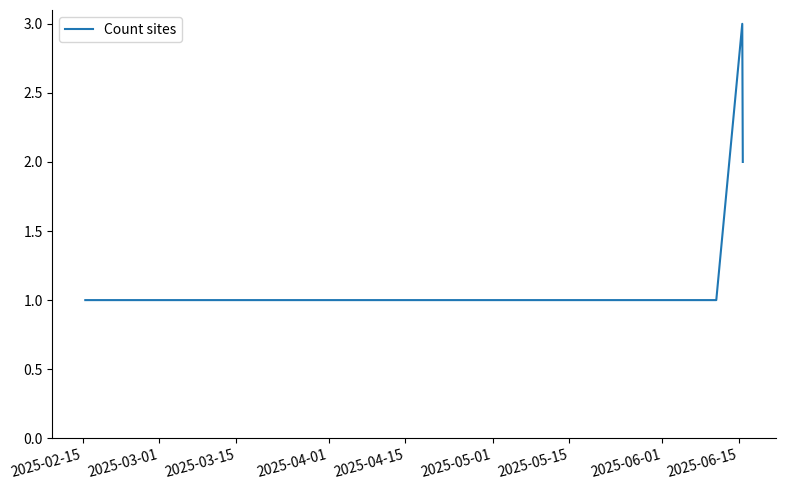

What is the sum of all values?

7